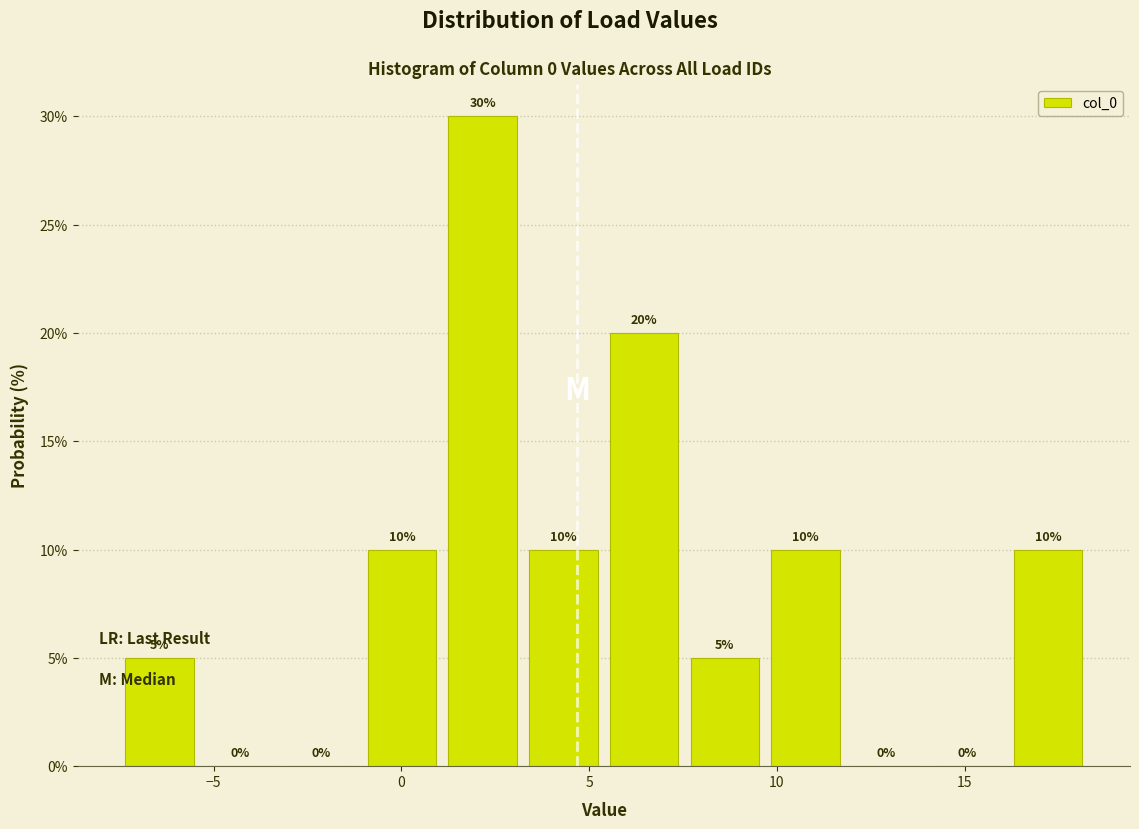

Reading left to right, list every bar in this chart as the range it spans on the x-axis followed by its height. The bar edges are not printed on the chart, so give them approximately, as read against the axis.

-7.5 to -5.5: 5
-5.5 to -3.0: 0
-3.0 to -1.0: 0
-1.0 to 1.0: 10
1.0 to 3.0: 30
3.0 to 5.5: 10
5.5 to 7.5: 20
7.5 to 9.5: 5
9.5 to 12.0: 10
12.0 to 14.0: 0
14.0 to 16.0: 0
16.0 to 18.5: 10